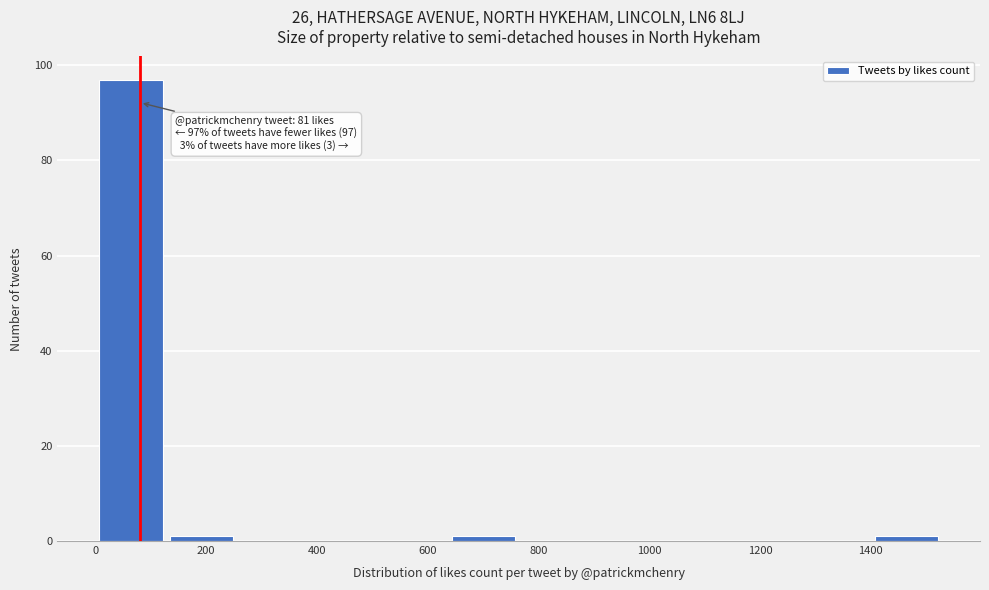

Over which range of the x-axis is the bar tallest?

0 to 120